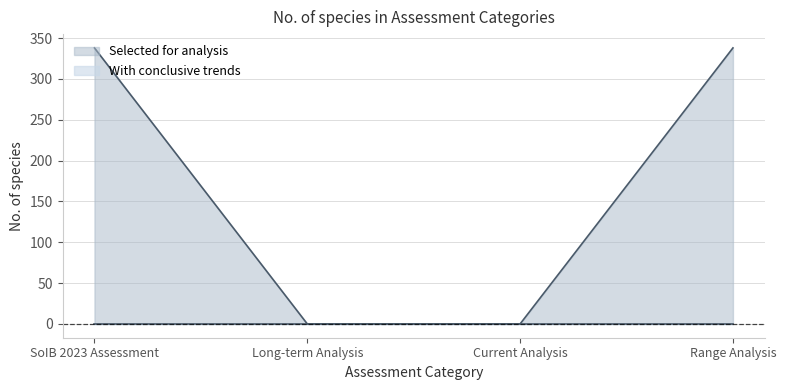

What is the difference between the maximum and minimum values?

338